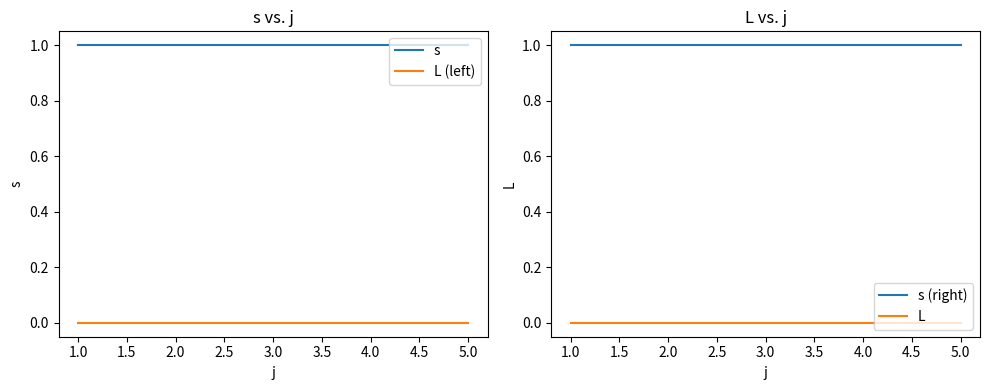

How many series are shown in this chart?

4